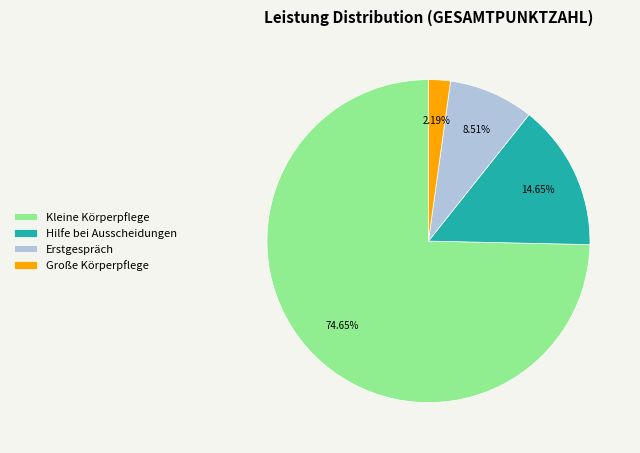

Is there any slice that represents more than half of the pie?

Yes